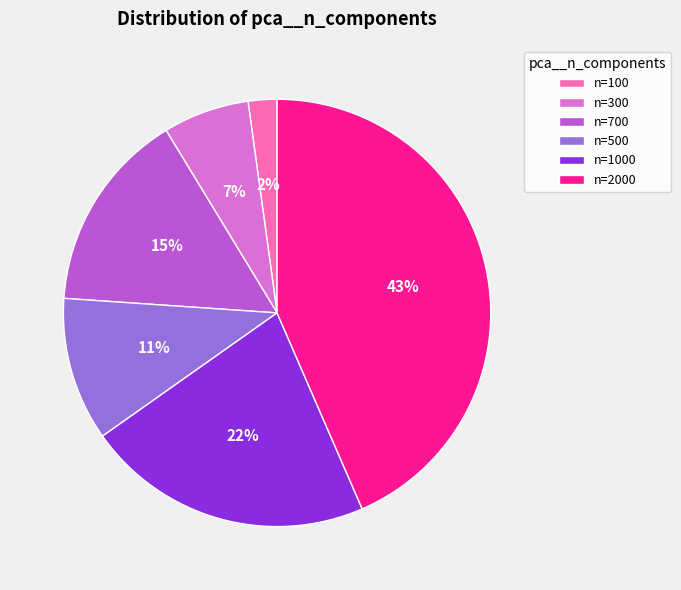

Is it true that n=2000 is 43% of the pie?

True